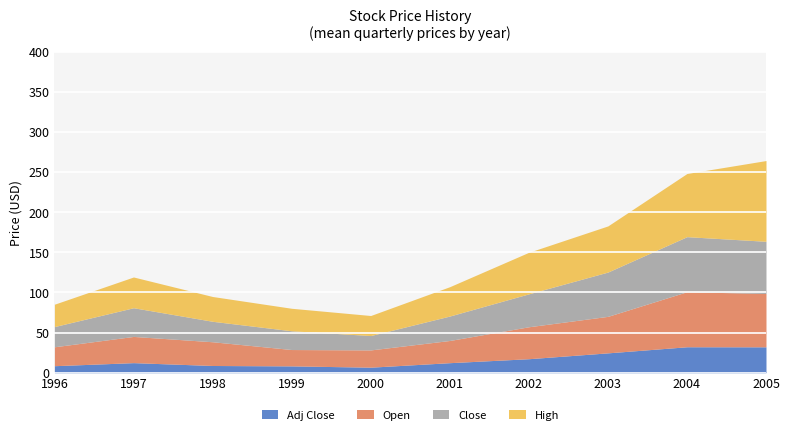

What is the total value across all series at 2001?

107.2